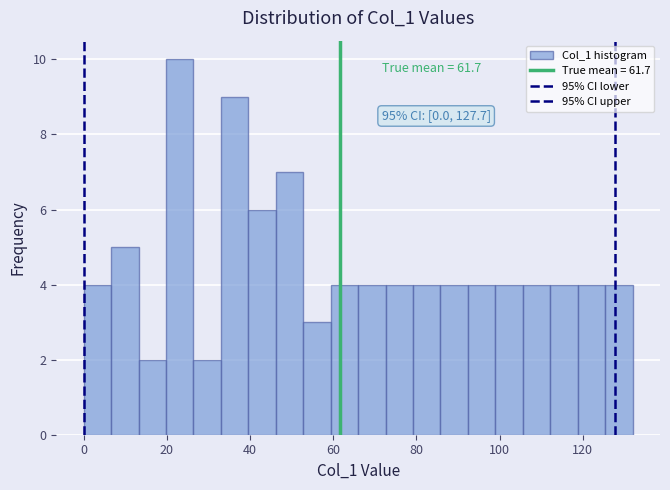

Around what value on the x-axis is the tallest bar? Give the approximate position of its centre, as read against the axis.

24